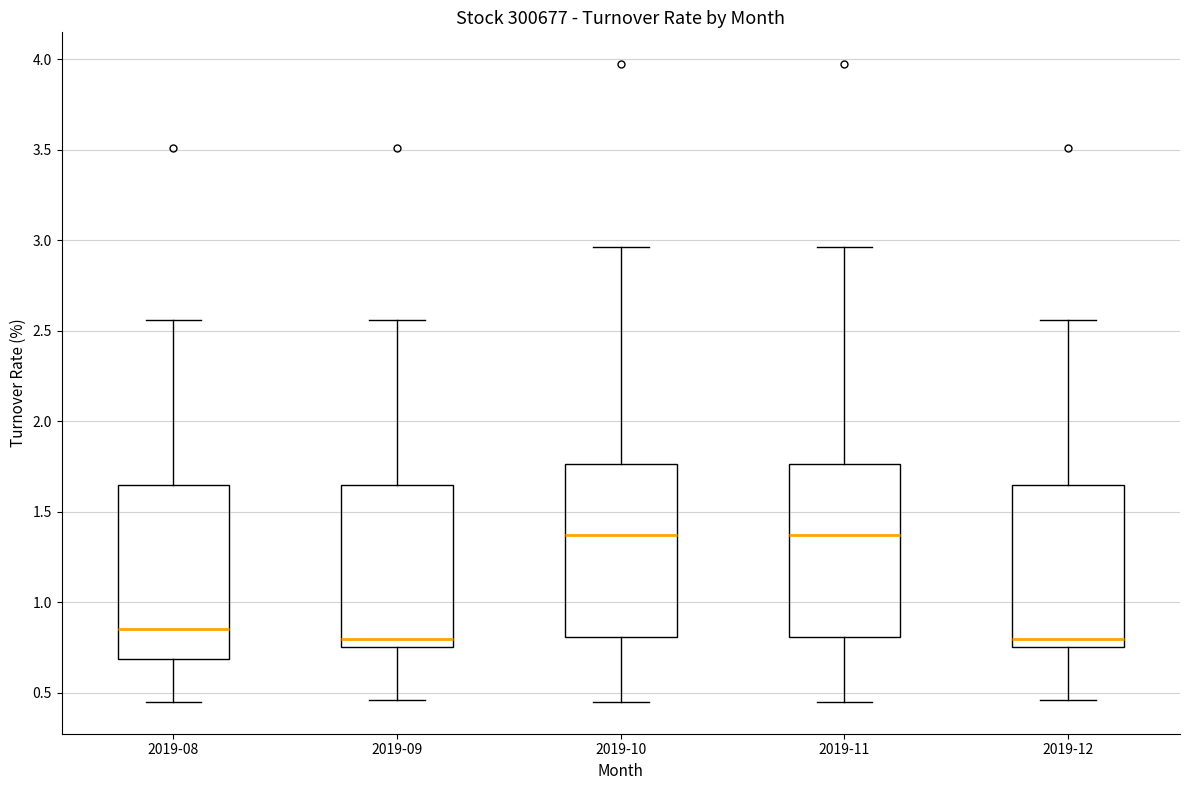

Reading left to right, transcribe this box plot: for each box, give where its median line is, the range the box spans, and where its two whiskers end, as read against the y-axis. The values are not printed on the chart, so give them approximately, as read against the axis.

2019-08: median 0.85, box 0.70 to 1.65, whiskers 0.45 to 2.55
2019-09: median 0.80, box 0.75 to 1.65, whiskers 0.45 to 2.55
2019-10: median 1.35, box 0.80 to 1.75, whiskers 0.45 to 2.95
2019-11: median 1.35, box 0.80 to 1.75, whiskers 0.45 to 2.95
2019-12: median 0.80, box 0.75 to 1.65, whiskers 0.45 to 2.55